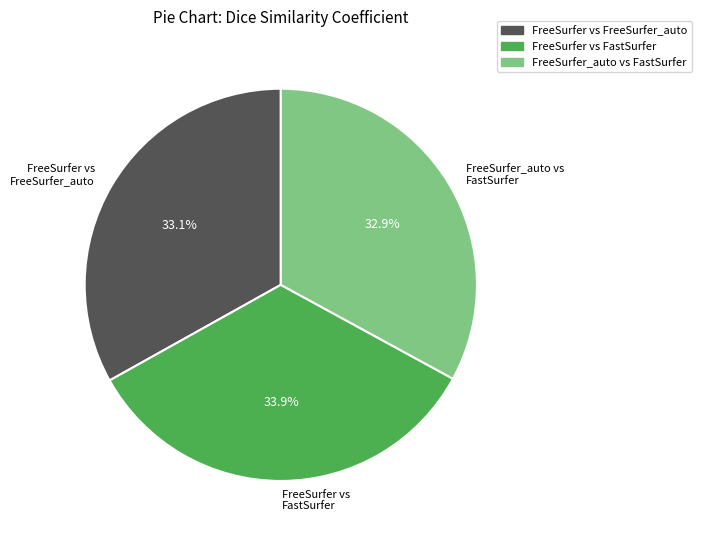

How much of the chart is everything except FreeSurfer vs FreeSurfer_auto?

66.9%